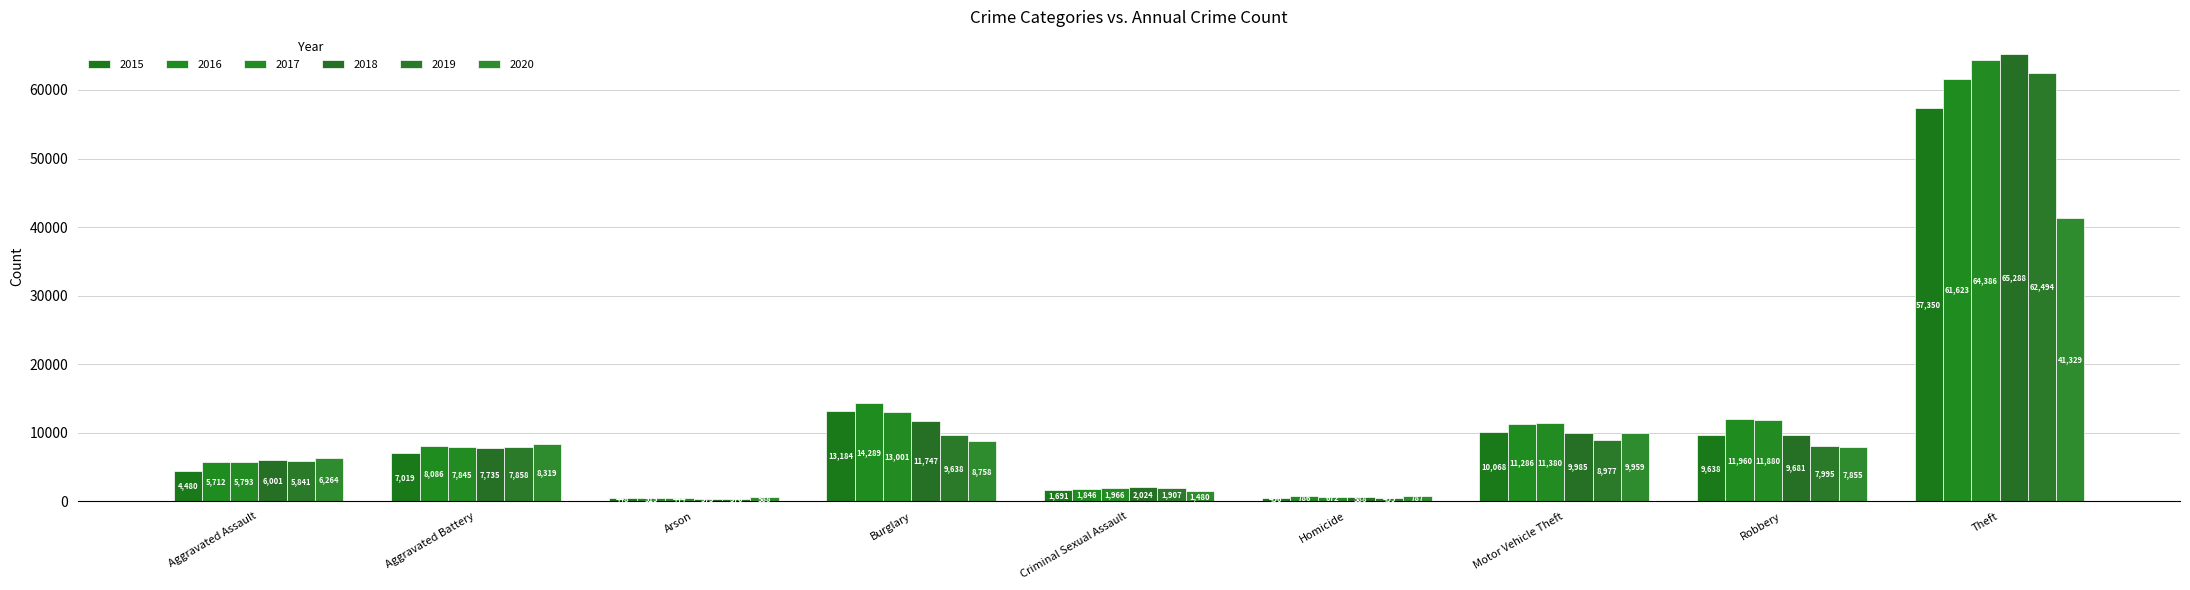

Reading left to right, list all the values displayed in this chart.

2015: Aggravated Assault=4480	Aggravated Battery=7019	Arson=448	Burglary=13184	Criminal Sexual Assault=1691	Homicide=496	Motor Vehicle Theft=10068	Robbery=9638	Theft=57350
2016: Aggravated Assault=5712	Aggravated Battery=8086	Arson=515	Burglary=14289	Criminal Sexual Assault=1846	Homicide=786	Motor Vehicle Theft=11286	Robbery=11960	Theft=61623
2017: Aggravated Assault=5793	Aggravated Battery=7845	Arson=444	Burglary=13001	Criminal Sexual Assault=1966	Homicide=672	Motor Vehicle Theft=11380	Robbery=11880	Theft=64386
2018: Aggravated Assault=6001	Aggravated Battery=7735	Arson=373	Burglary=11747	Criminal Sexual Assault=2024	Homicide=588	Motor Vehicle Theft=9985	Robbery=9681	Theft=65288
2019: Aggravated Assault=5841	Aggravated Battery=7858	Arson=376	Burglary=9638	Criminal Sexual Assault=1907	Homicide=499	Motor Vehicle Theft=8977	Robbery=7995	Theft=62494
2020: Aggravated Assault=6264	Aggravated Battery=8319	Arson=588	Burglary=8758	Criminal Sexual Assault=1480	Homicide=787	Motor Vehicle Theft=9959	Robbery=7855	Theft=41329